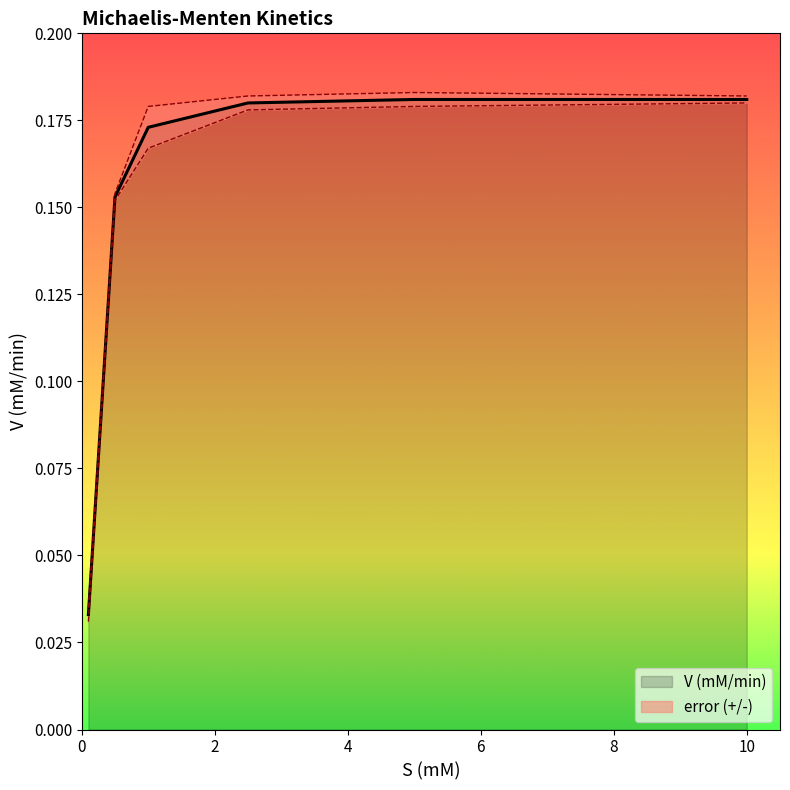

What is the change in value from 0.1 to 1.0?

+0.1